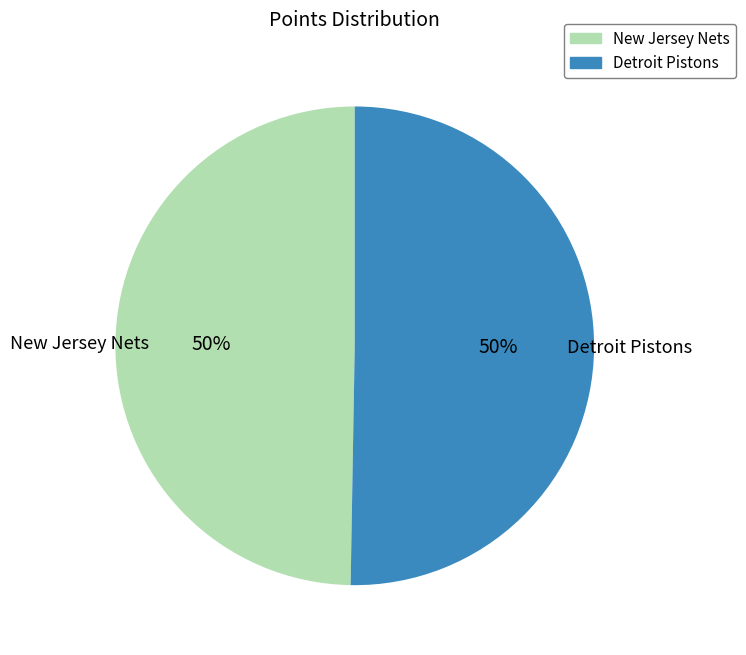

To the nearest percent, what percentage of the pie is Detroit Pistons?

50%